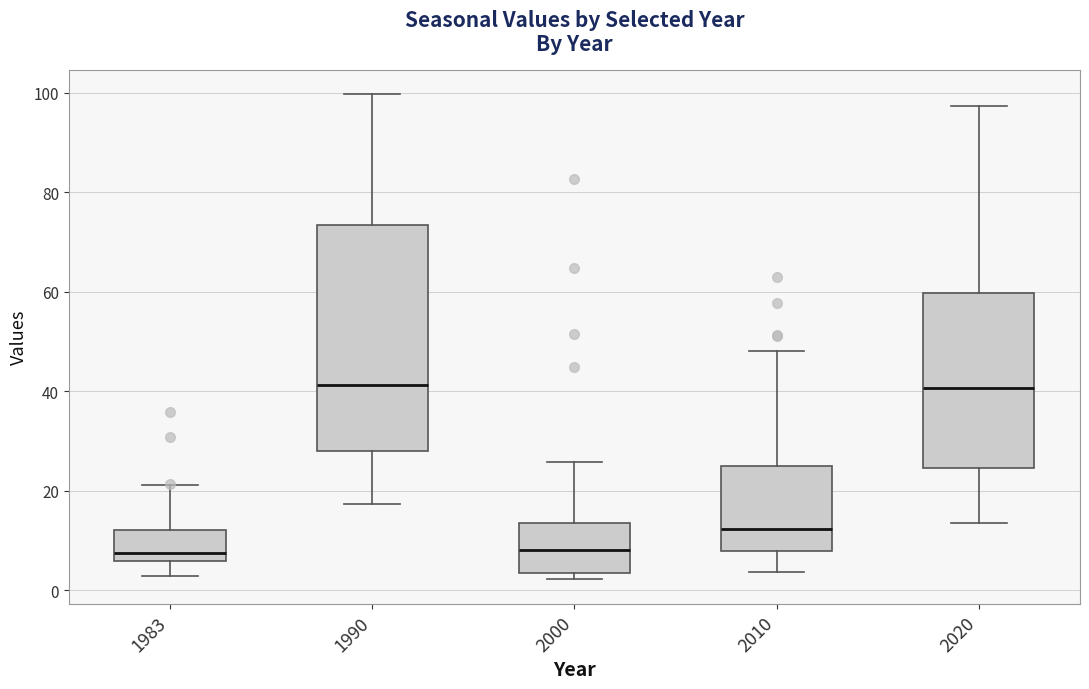

Comparing the boxes themselves (not the whiskers), which one is the tallest?

1990